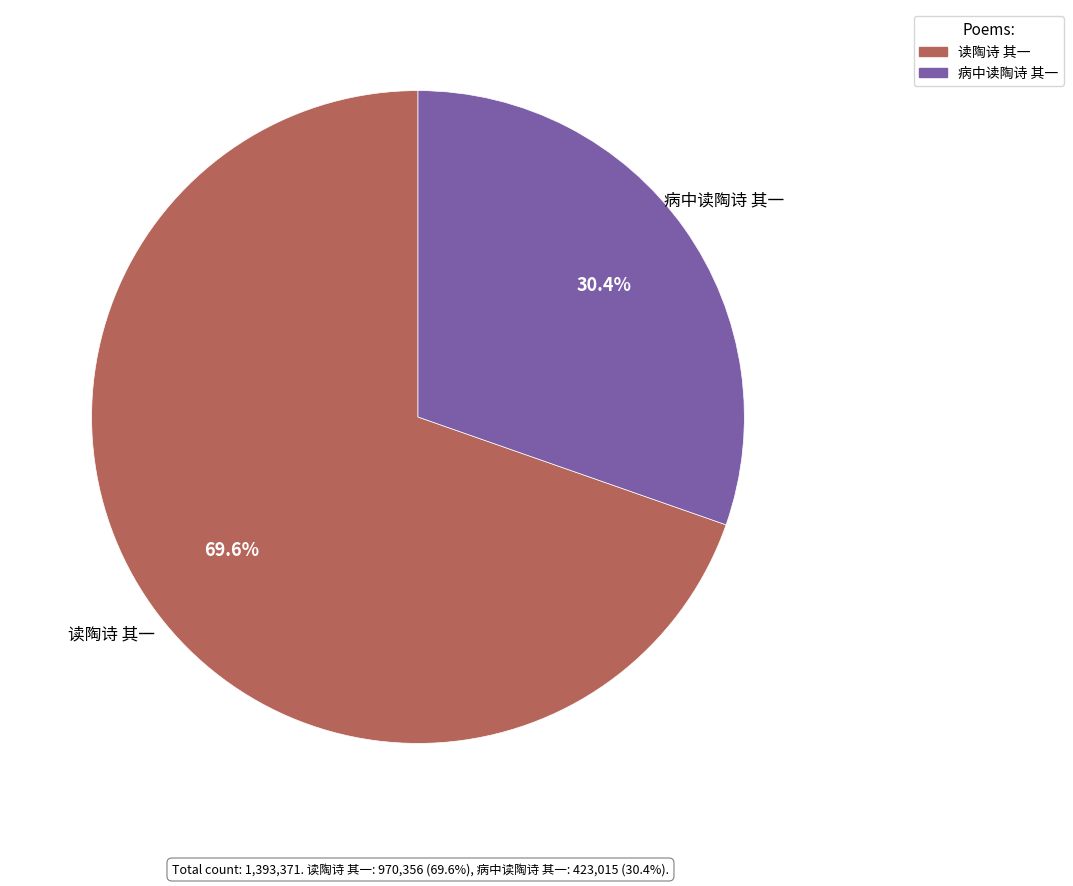

To the nearest percent, what percentage of the pie is 读陶诗 其一?

70%